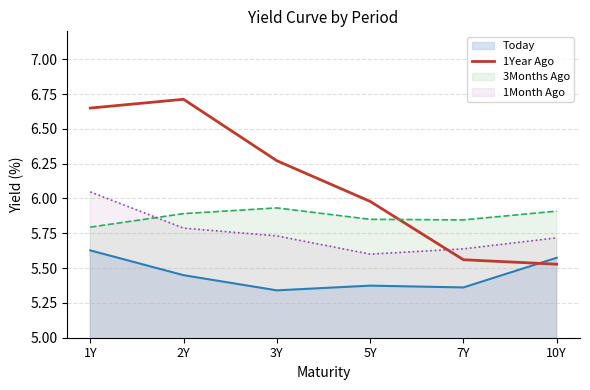

Which series changed the most between 5Y and 10Y?

1Year Ago